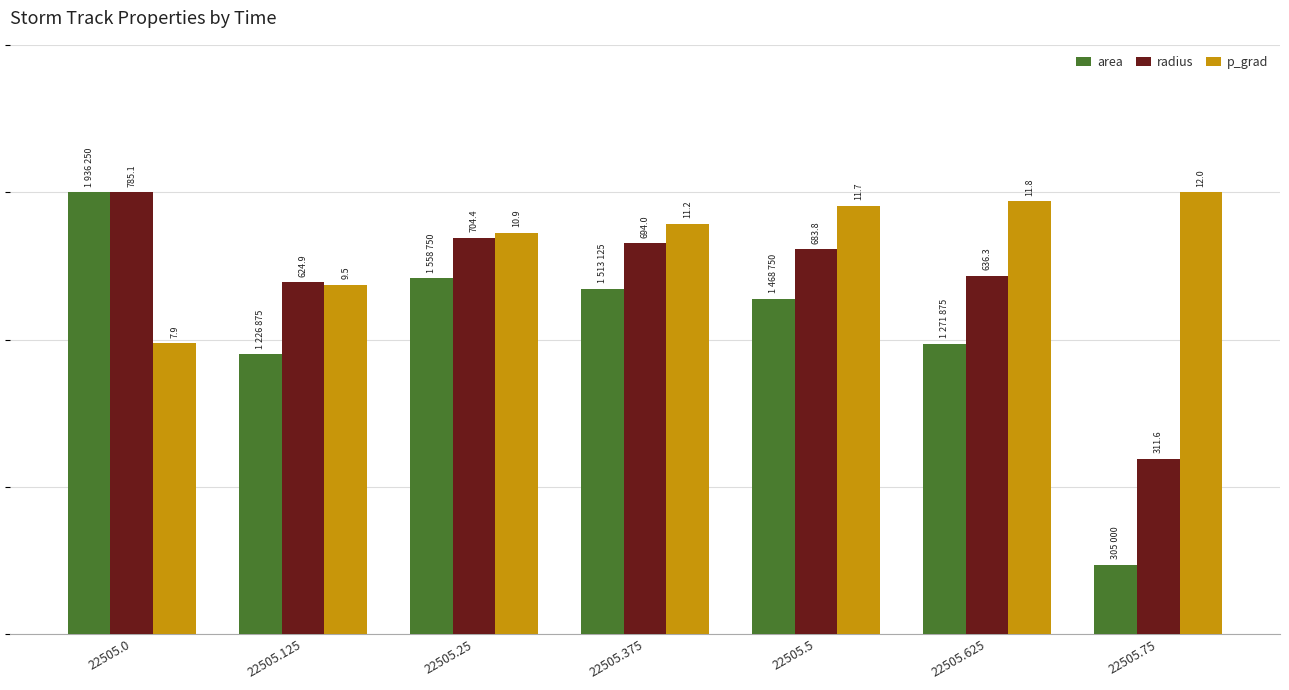

What is the value of the area bar at the 3rd from the left?

9660.4